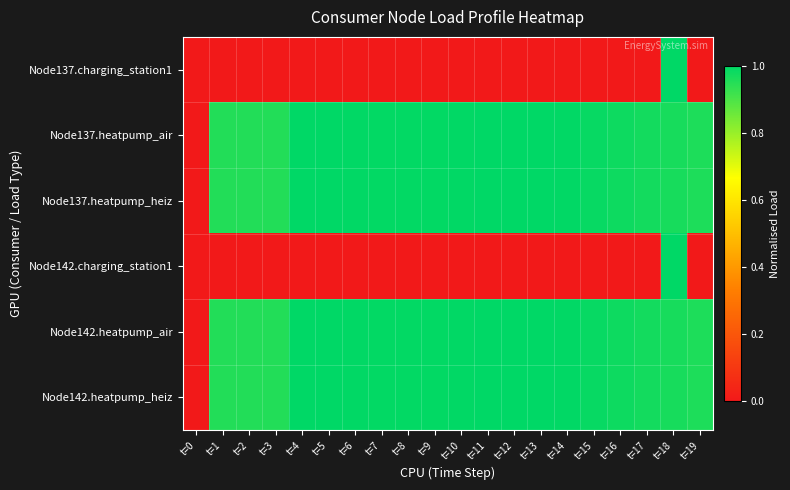

What is the total value across all series at t=1?

3.8